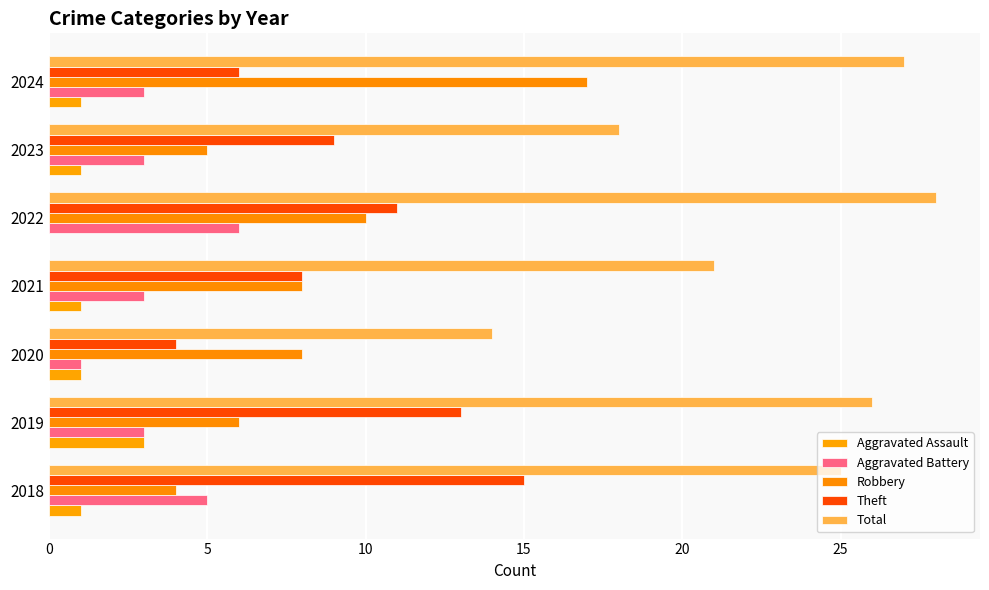

How many series are shown in this chart?

5